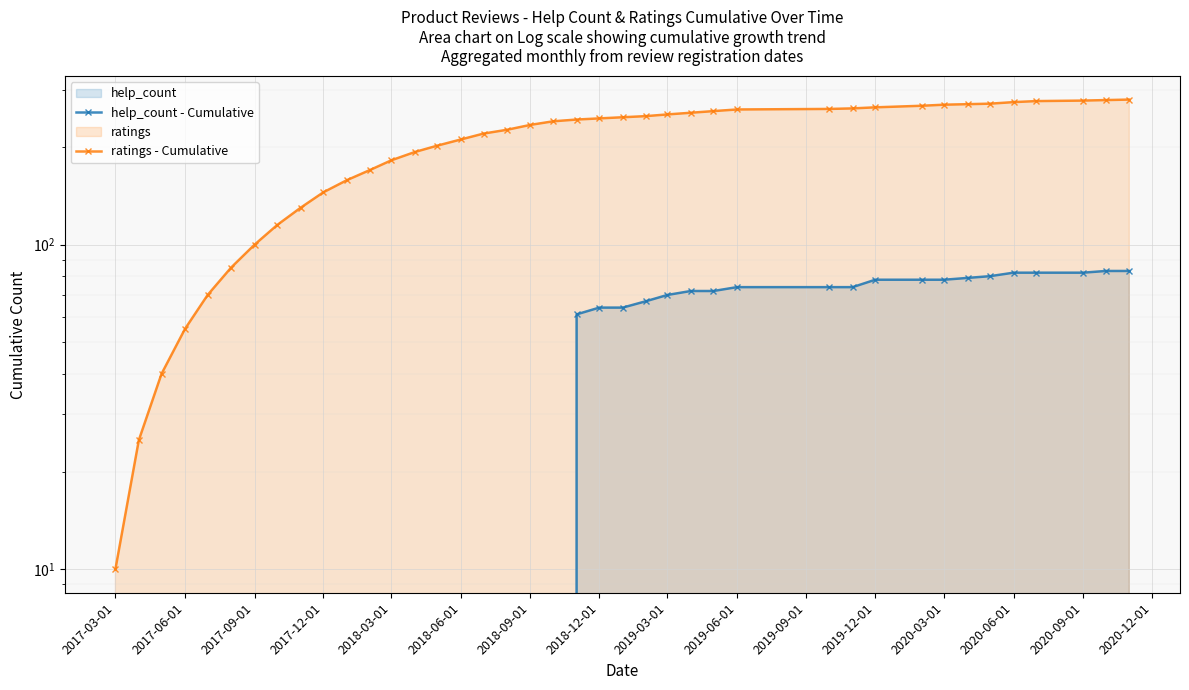

The value of help_count - Cumulative at 2020-06-01 is 130. True or false?

False